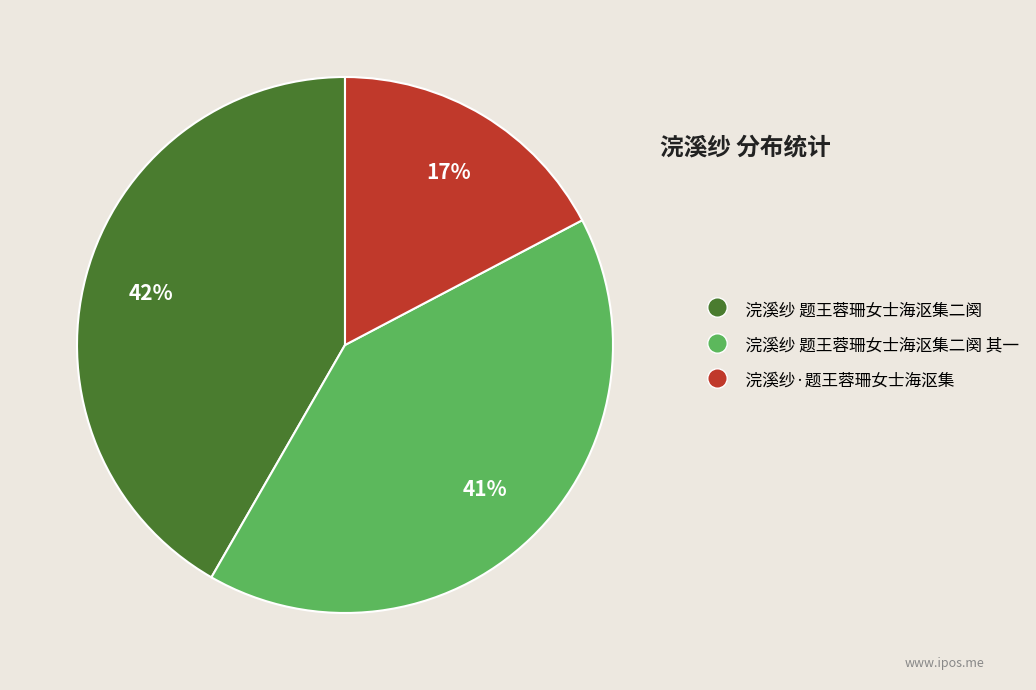

What percentage is the 浣溪纱·题王蓉珊女士海沤集 slice, to the nearest percent?

17%